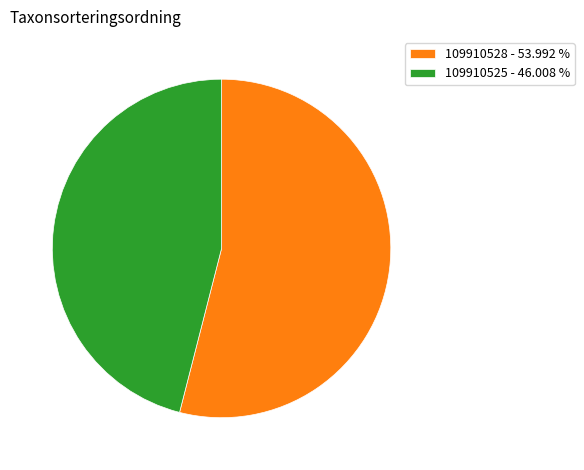

Is 109910528 - 53.992 % the majority of the pie?

Yes